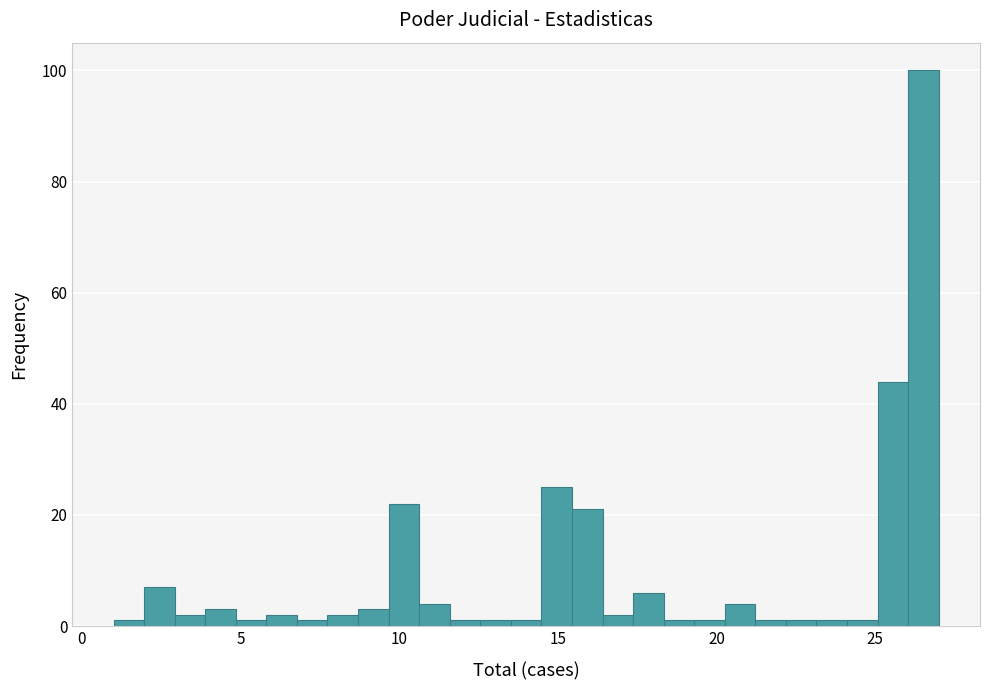

Read against the x-axis, roughly where is the centre of the tallest bar?

26.5